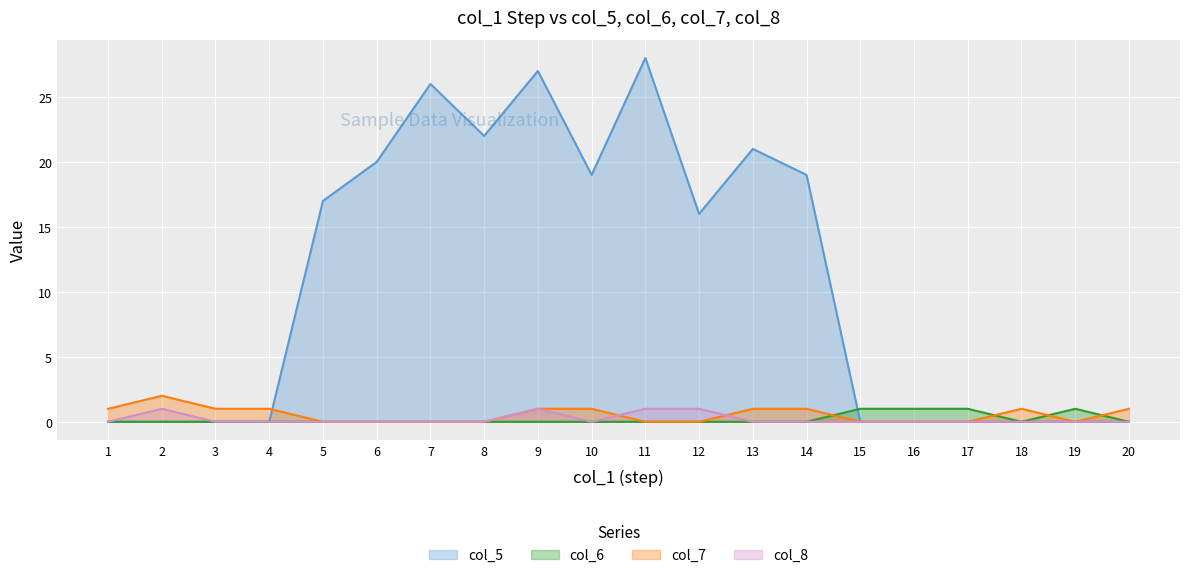

Which series has the largest total across all categories?

col_5